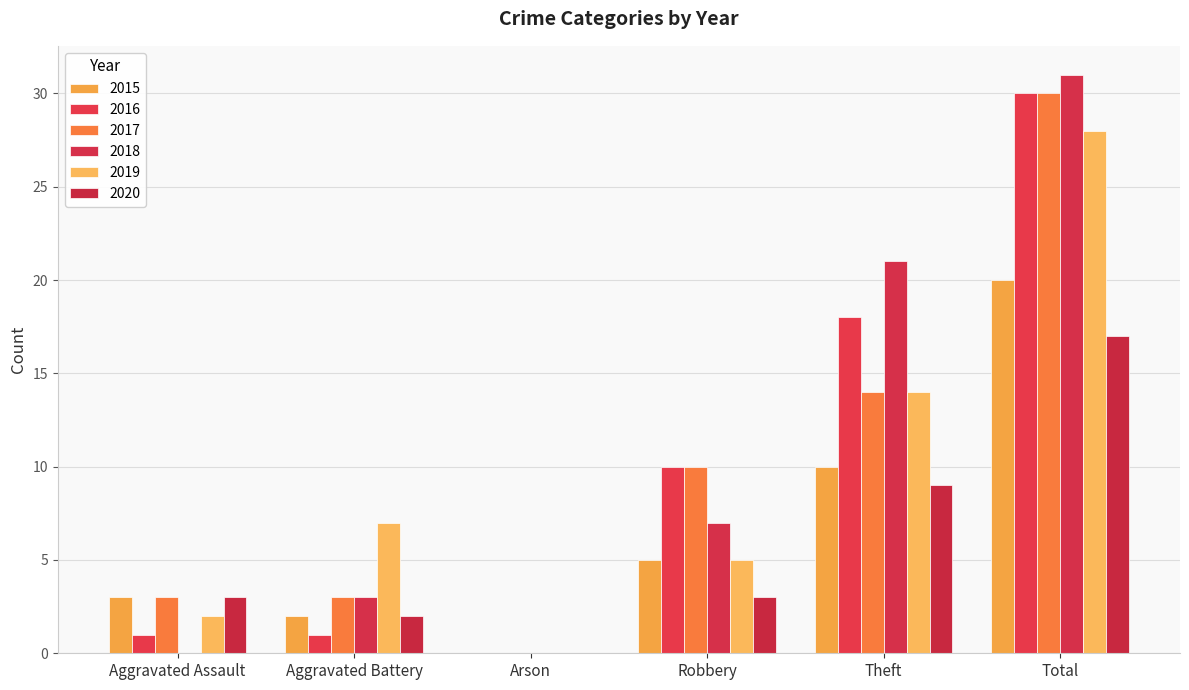

Reading right to left, transcribe all the data shown in this chart.

2015: Total=20	Theft=10	Robbery=5	Arson=0	Aggravated Battery=2	Aggravated Assault=3
2016: Total=30	Theft=18	Robbery=10	Arson=0	Aggravated Battery=1	Aggravated Assault=1
2017: Total=30	Theft=14	Robbery=10	Arson=0	Aggravated Battery=3	Aggravated Assault=3
2018: Total=31	Theft=21	Robbery=7	Arson=0	Aggravated Battery=3	Aggravated Assault=0
2019: Total=28	Theft=14	Robbery=5	Arson=0	Aggravated Battery=7	Aggravated Assault=2
2020: Total=17	Theft=9	Robbery=3	Arson=0	Aggravated Battery=2	Aggravated Assault=3